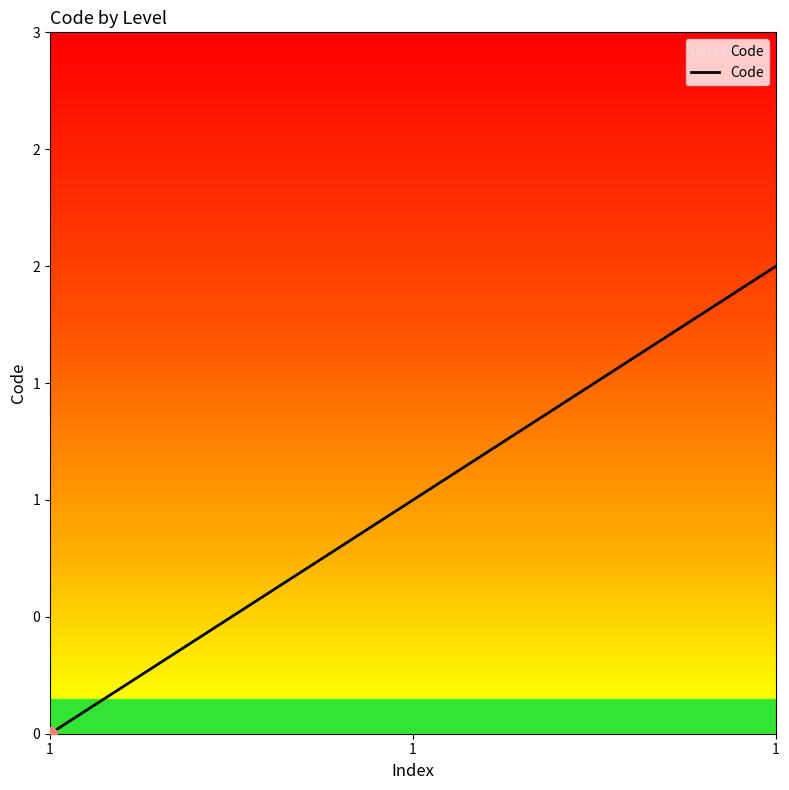

Is this an area chart (filled region under the line)?

Yes